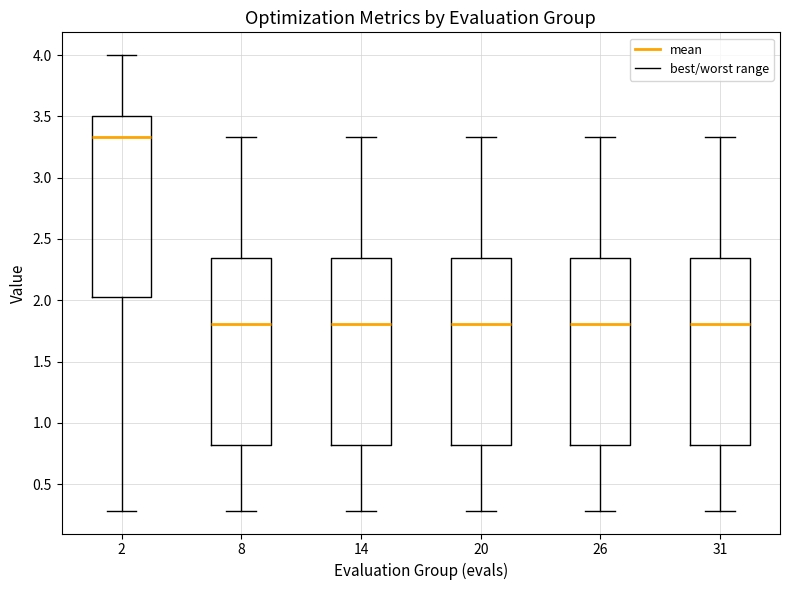

Where does the upper whisker of the box at x = 31 end on the y-axis? The values are not printed on the chart, so give them approximately, as read against the axis.

3.35